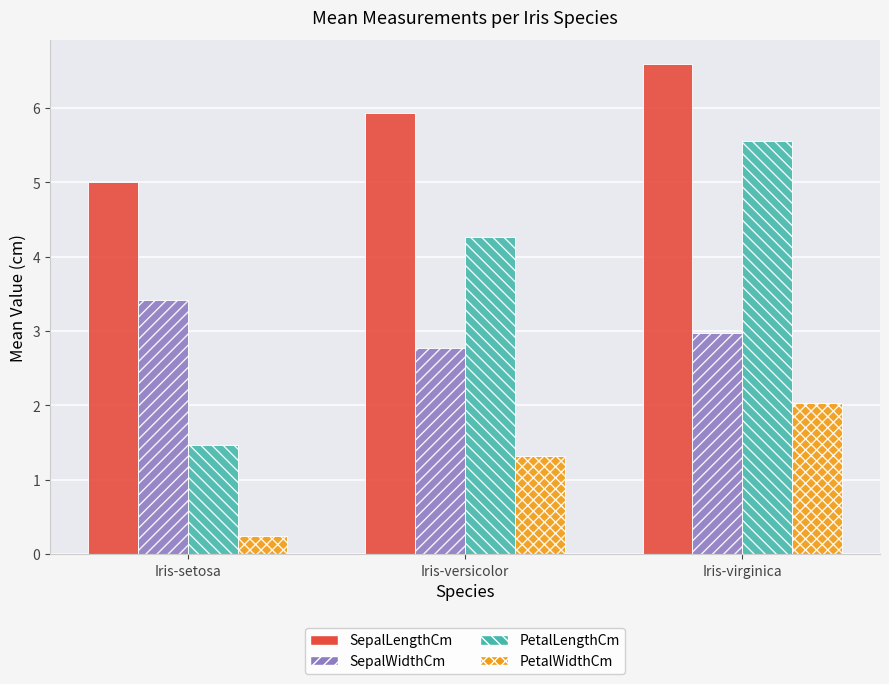

What is the label of the 3rd bar from the left?

Iris-virginica